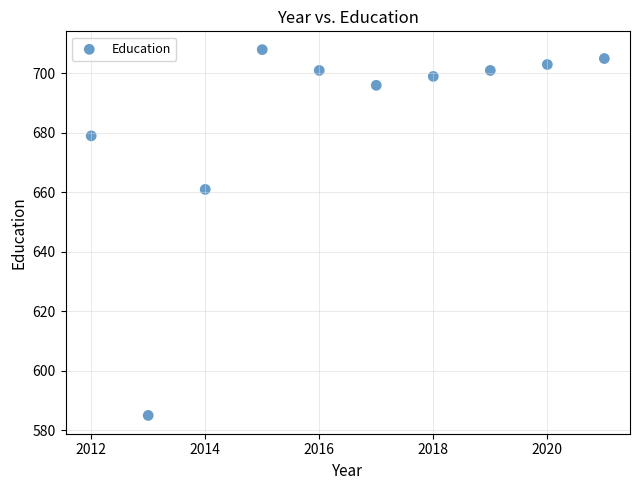

What is the range of Y values (max minus min)?

123